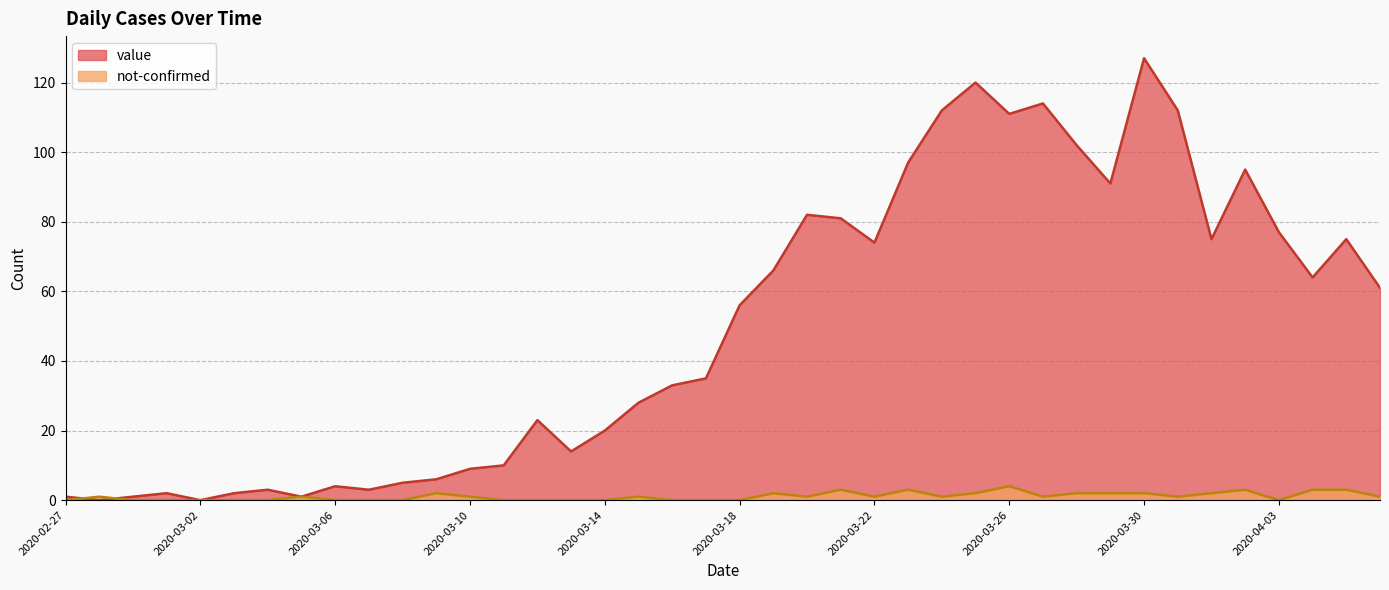

The not-confirmed series shows -2 at 2020-03-18. True or false?

False